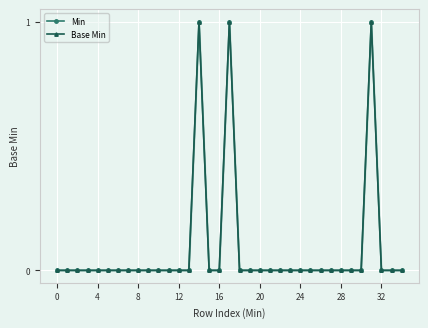

Is this an area chart (filled region under the line)?

No